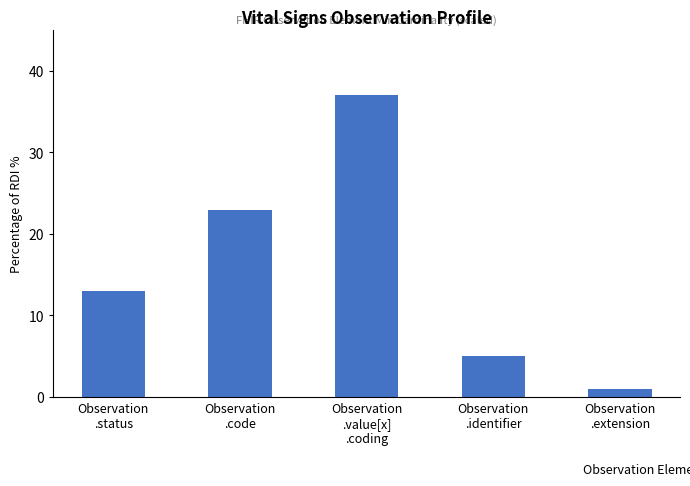

What is the sum of all values?

79